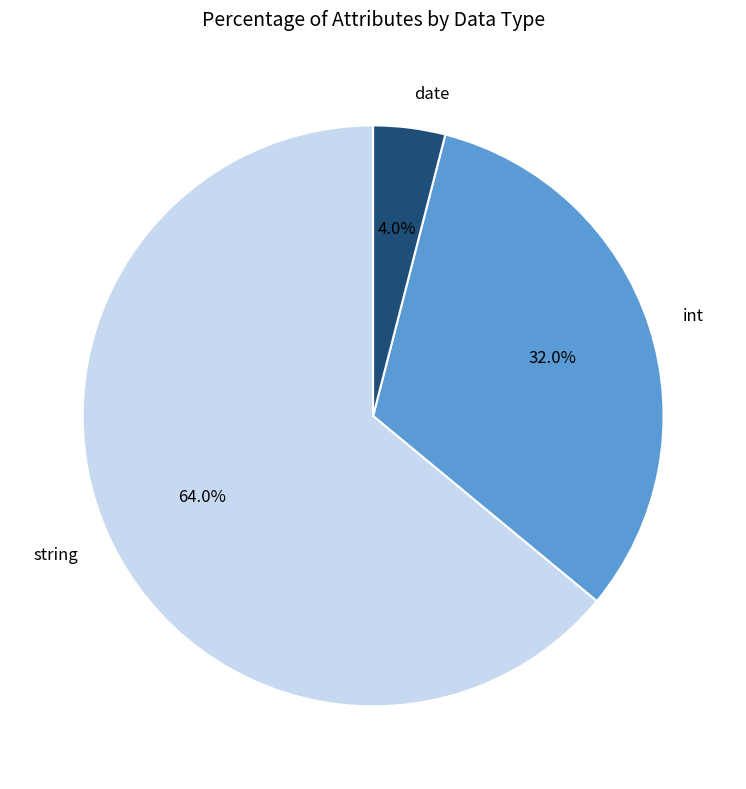

Which category has the smallest portion of the pie?

date